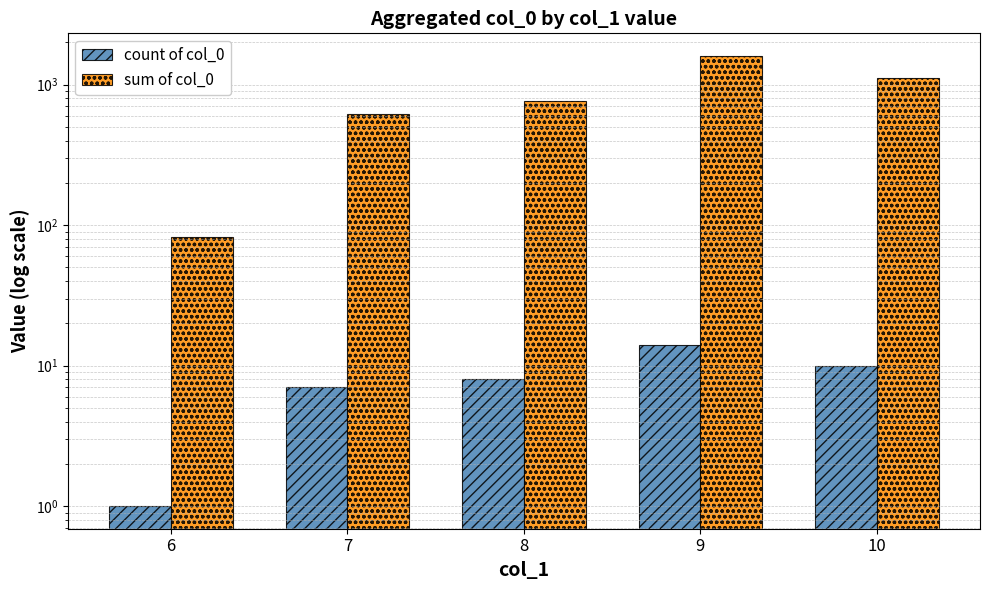

Reading left to right, what are all the values shown in this chart?

count of col_0: 1	7	8	14	10
sum of col_0: 82	615	763	1601	1111